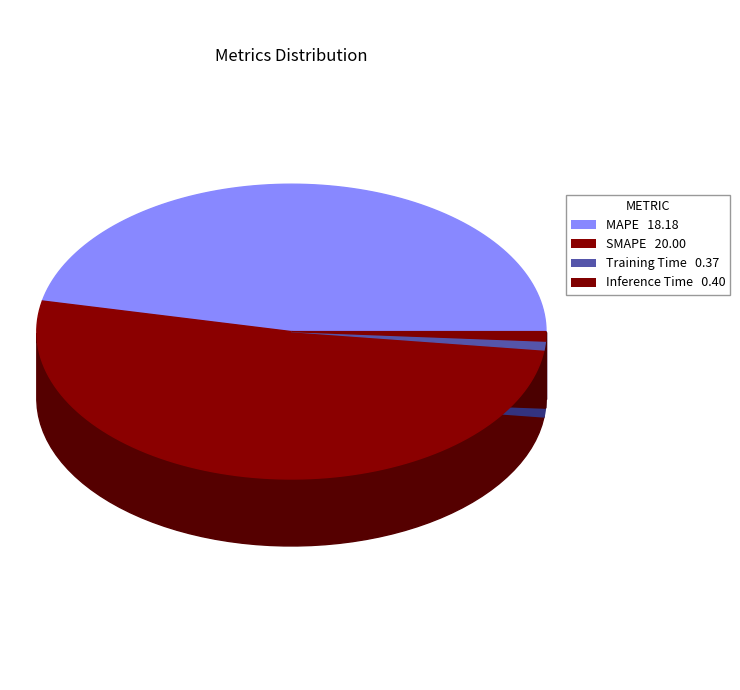

Combined, what portion of the pie is MAPE and Inference Time?

47.7%